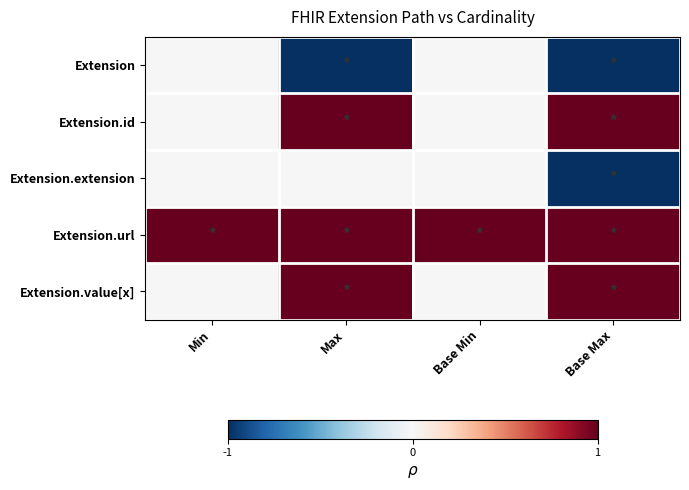

Reading left to right, list all the values displayed in this chart.

Extension: Min=0	Max=-1	Base Min=0	Base Max=-1
Extension.id: Min=0	Max=1	Base Min=0	Base Max=1
Extension.extension: Min=0	Max=0	Base Min=0	Base Max=-1
Extension.url: Min=1	Max=1	Base Min=1	Base Max=1
Extension.value[x]: Min=0	Max=1	Base Min=0	Base Max=1